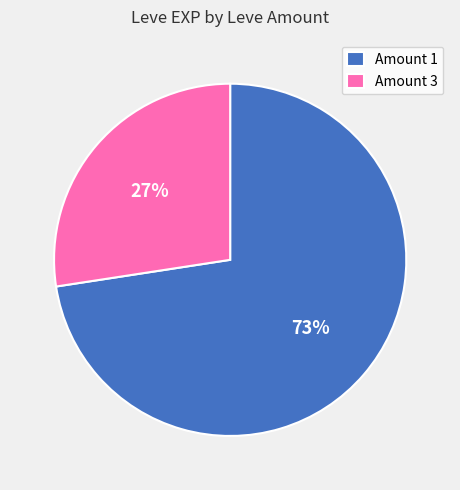

Approximately how many times larger is the value at Amount 3 compared to Amount 1?

0.4